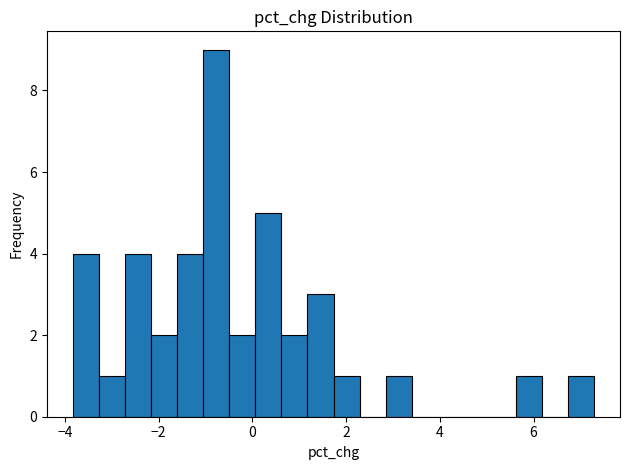

Around what value on the x-axis is the tallest bar? Give the approximate position of its centre, as read against the axis.

-0.8